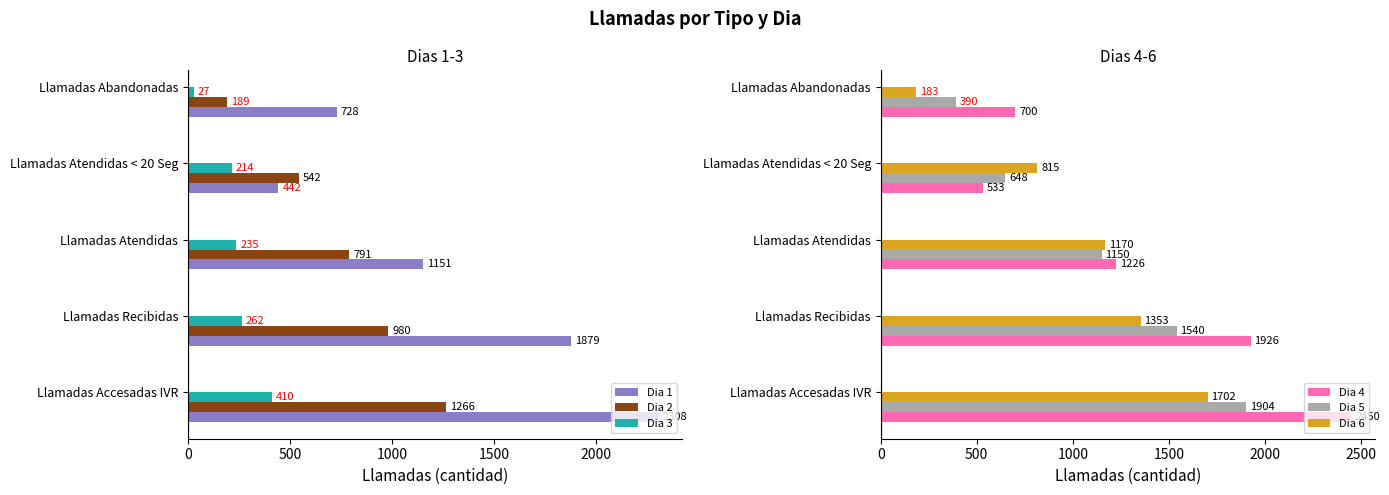

What are all the series names shown in the legend?

Dia 1, Dia 2, Dia 3, Dia 4, Dia 5, Dia 6